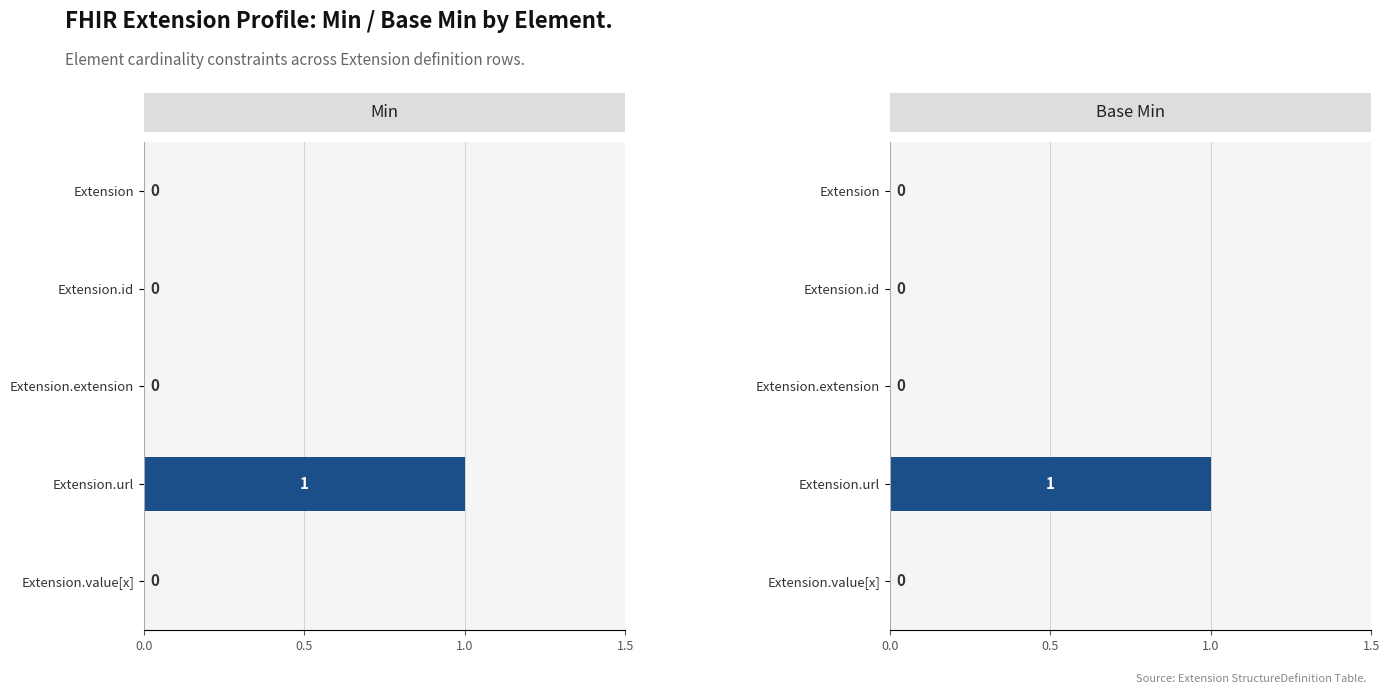

What is the sum of all Base Min values?

1